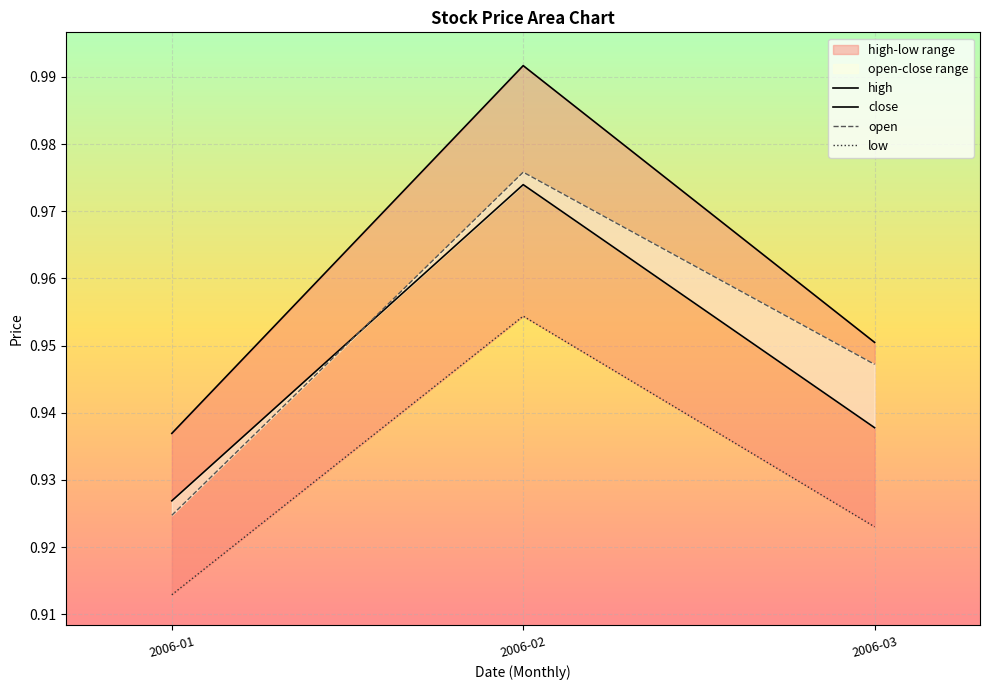

What is the difference between the maximum and minimum values in the open series?

0.1